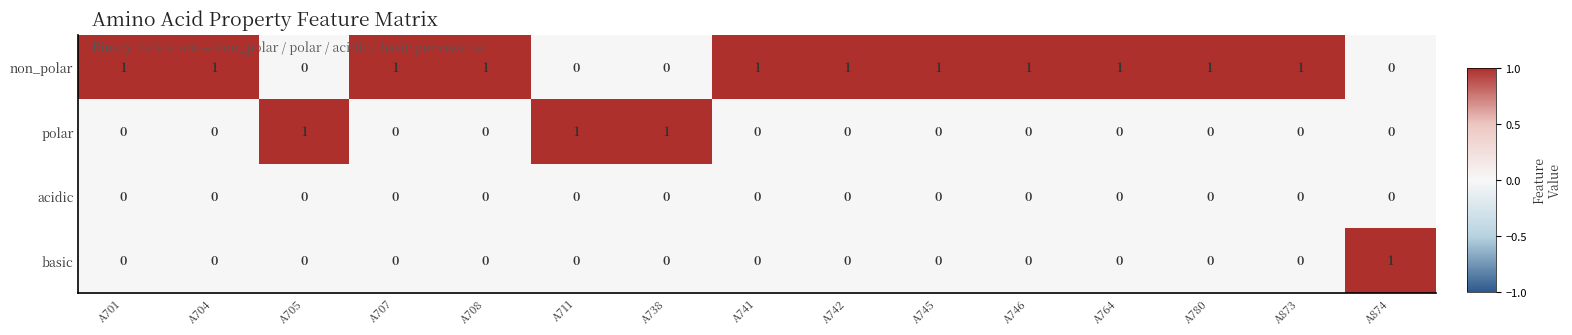

Which series has the largest total across all categories?

non_polar